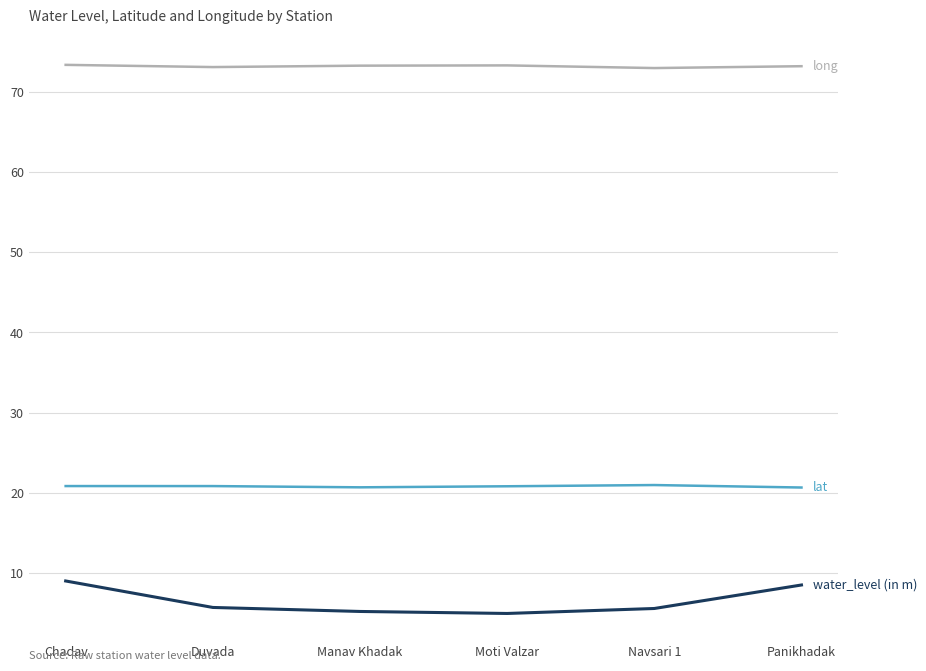

What position from the left is Duvada?

2